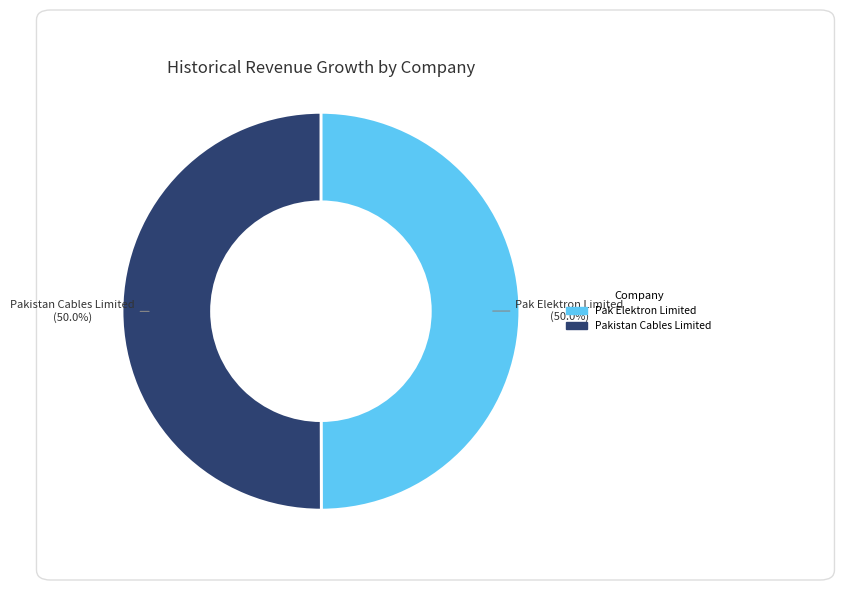

What is the smallest slice in the pie chart?

Pak Elektron Limited (KASE:PAEL)